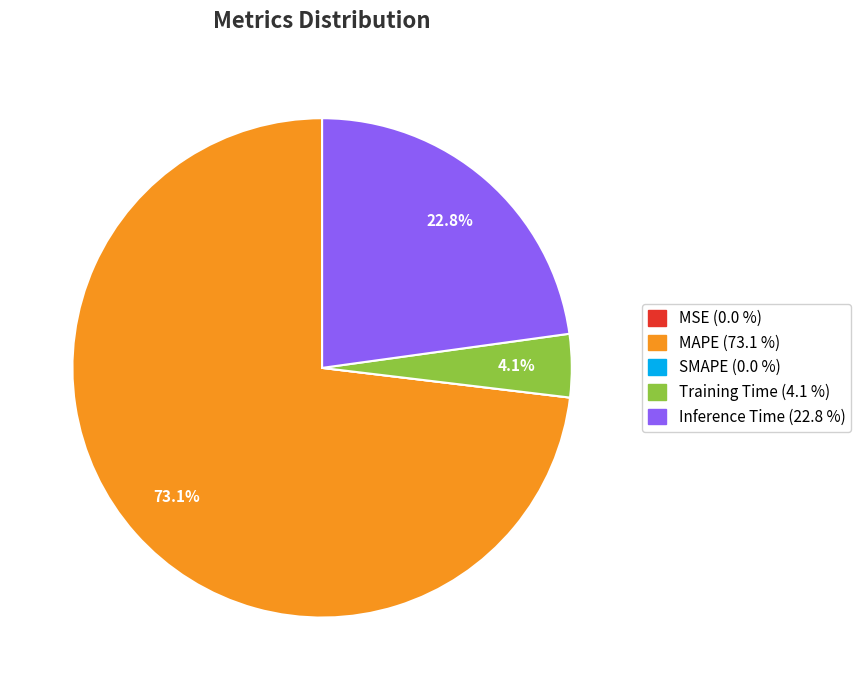

What is the ratio of the value at Inference Time to the value at MAPE?

0.3